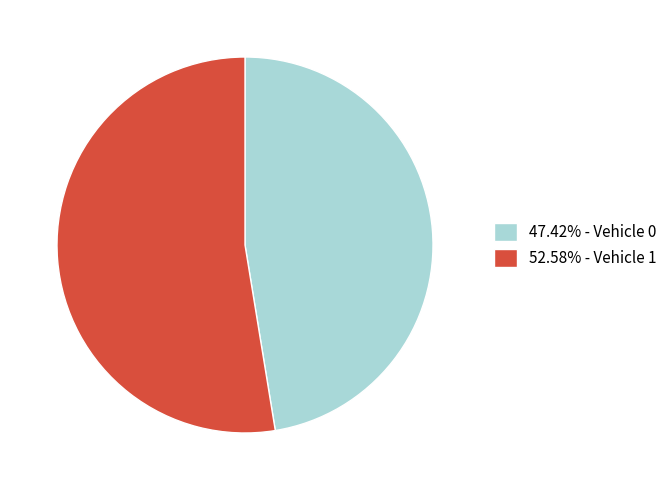

Is there a majority slice in this chart?

Yes